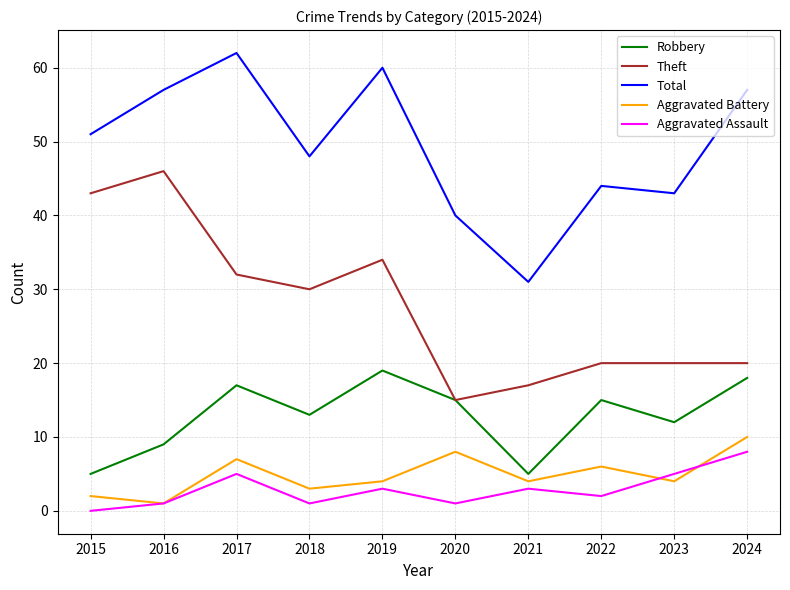

Is this an area chart (filled region under the line)?

No